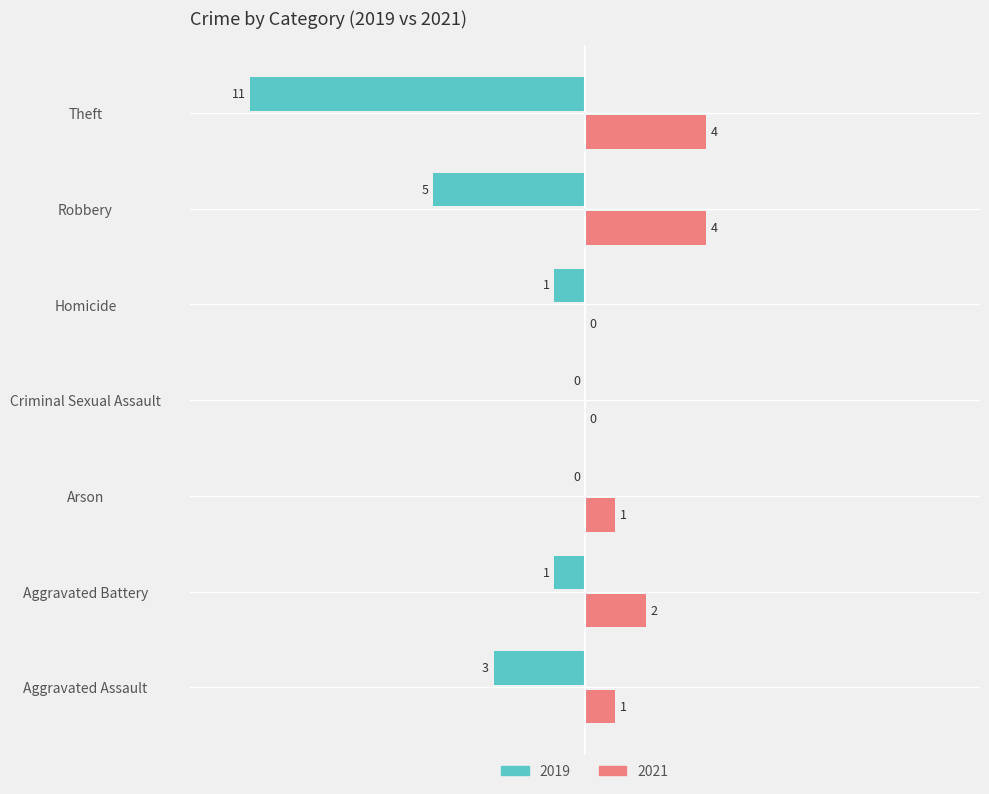

Is it true that 2019 equals -2 at Robbery?

False